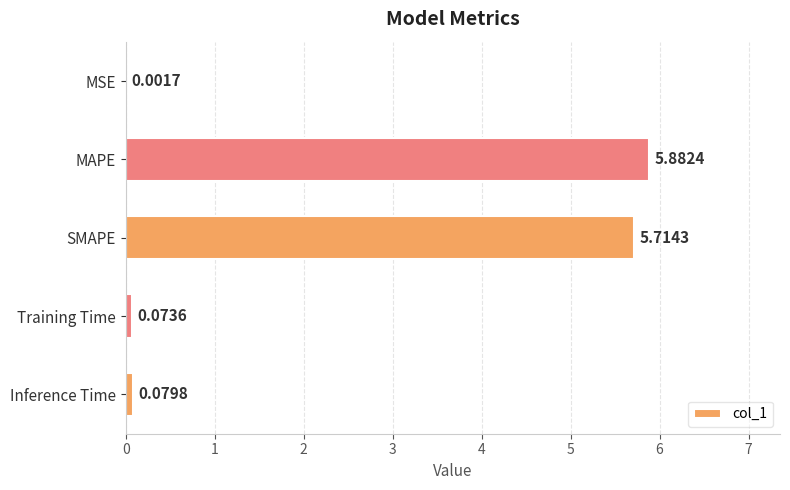

Between MSE and MAPE, which is larger?

MAPE